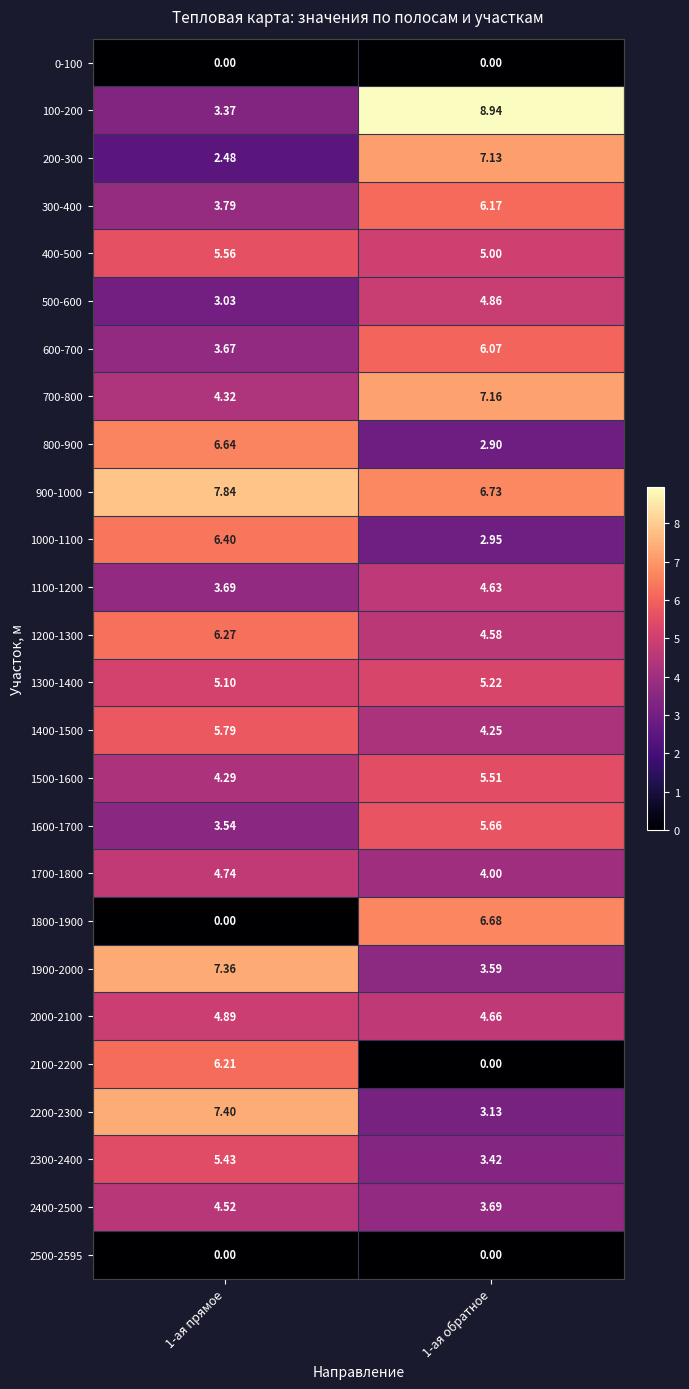

Count the number of data series in this chart.

26